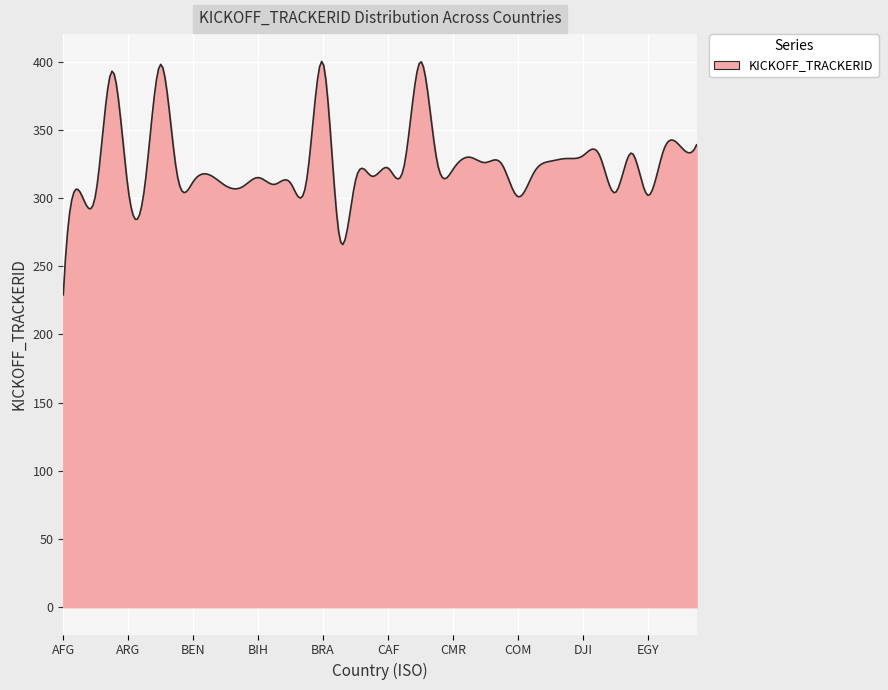

What is the minimum value shown in the chart?

229.0